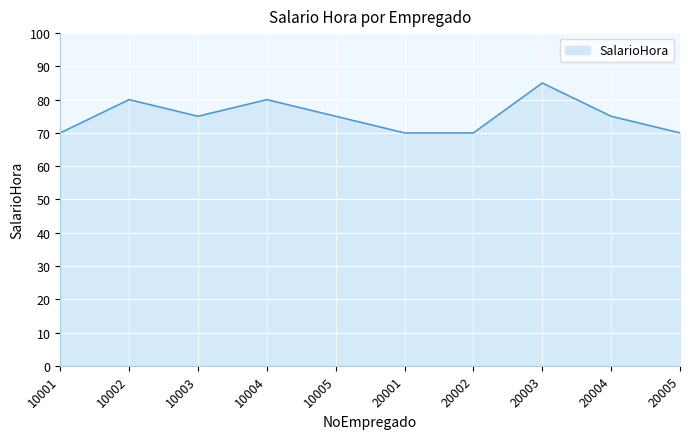

What is the maximum value shown in the chart?

85